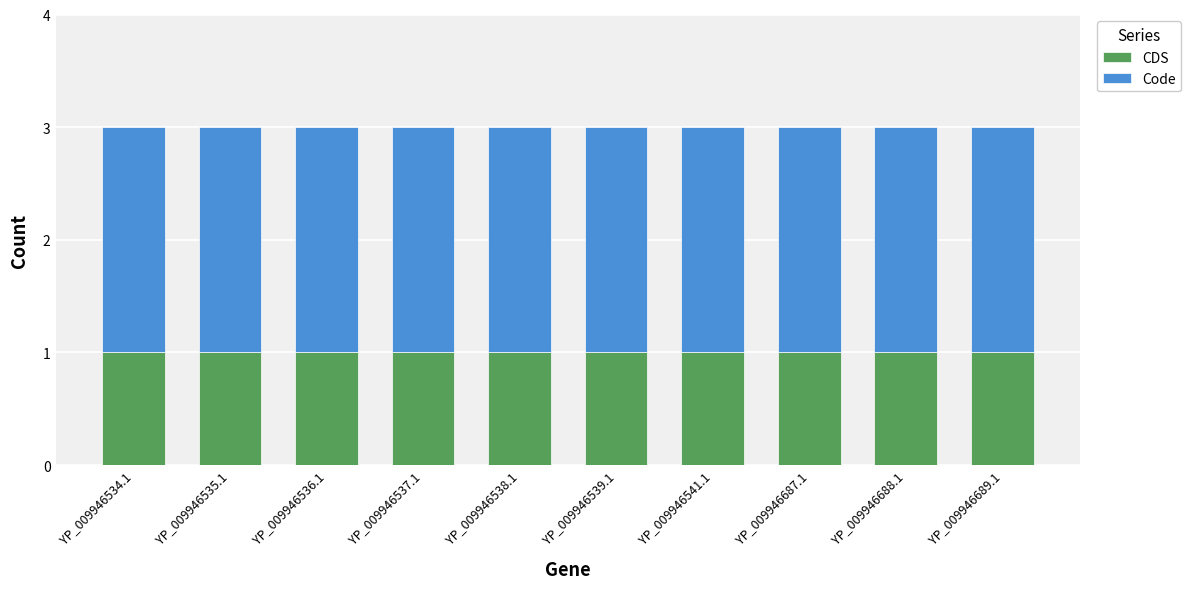

What is the total value across all series at YP_009946536.1?

3